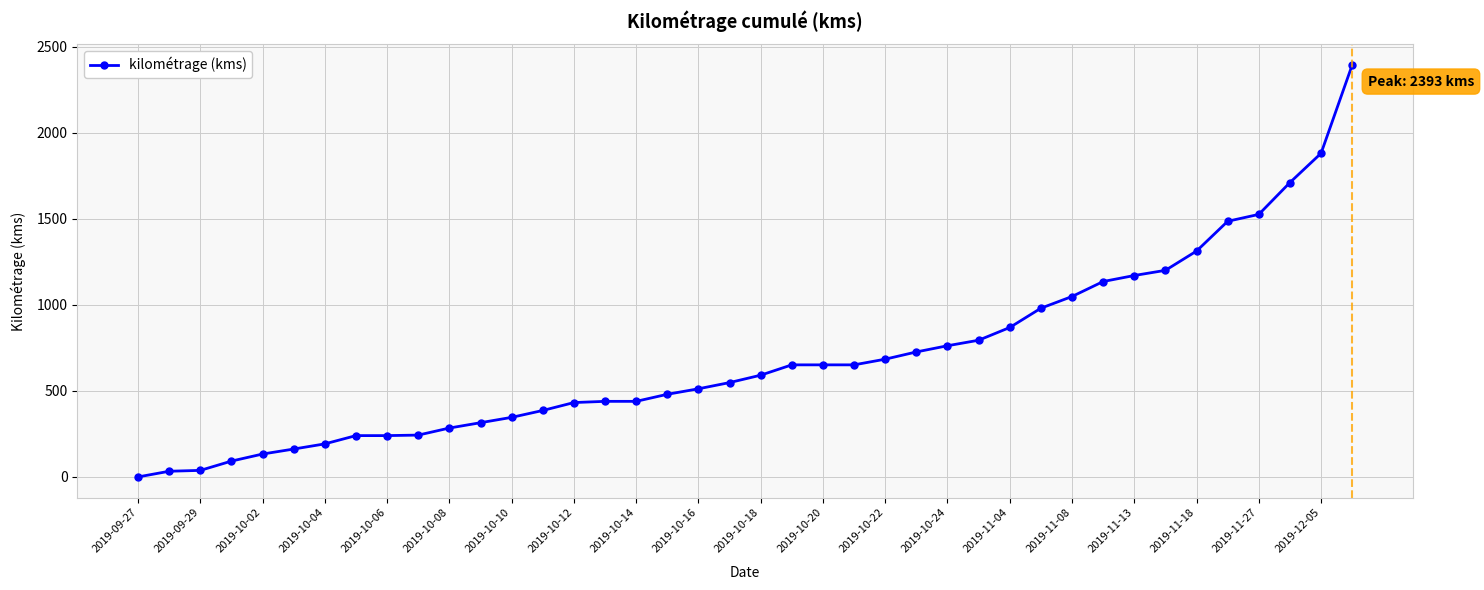

What is the maximum value shown in the chart?

2393